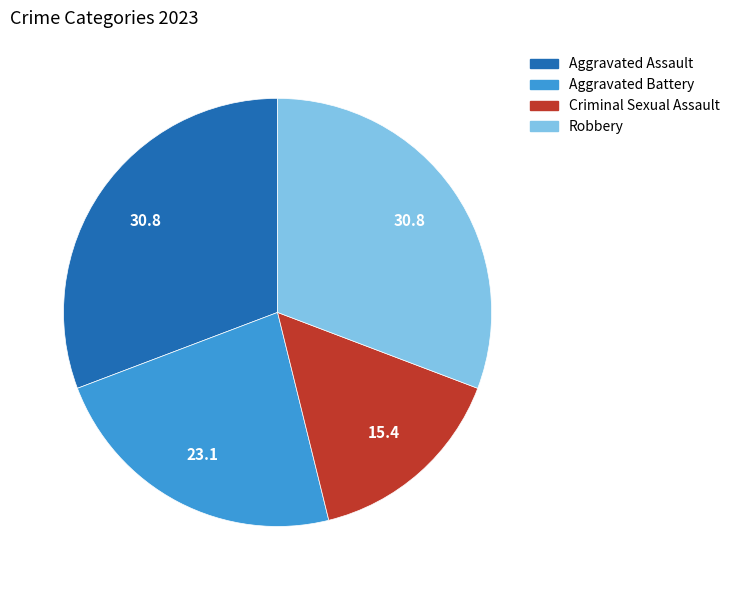

True or false: Aggravated Battery accounts for 30% of the total.

False